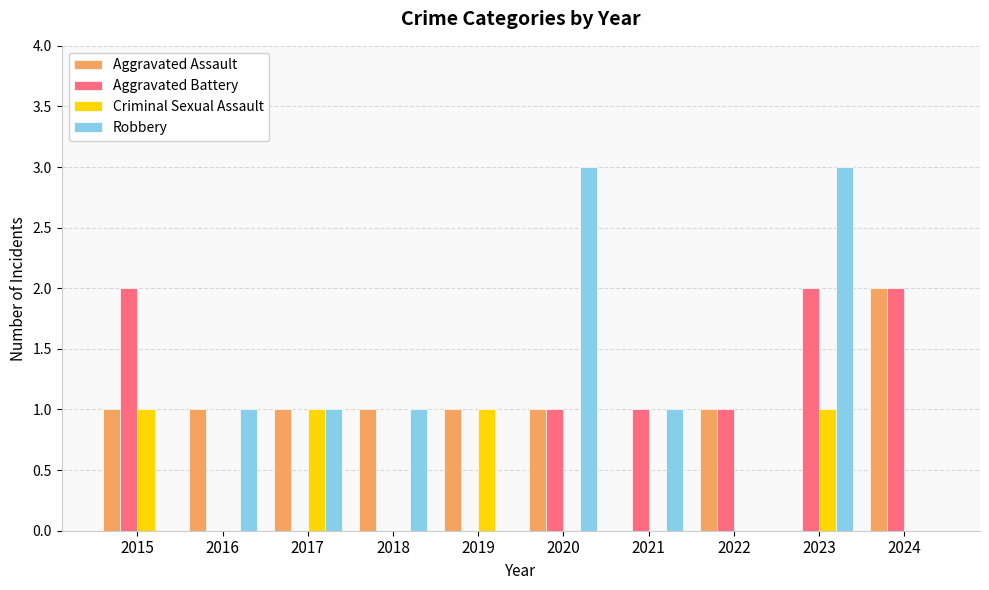

What is the sum of the Robbery values at 2020 and 2021?

4